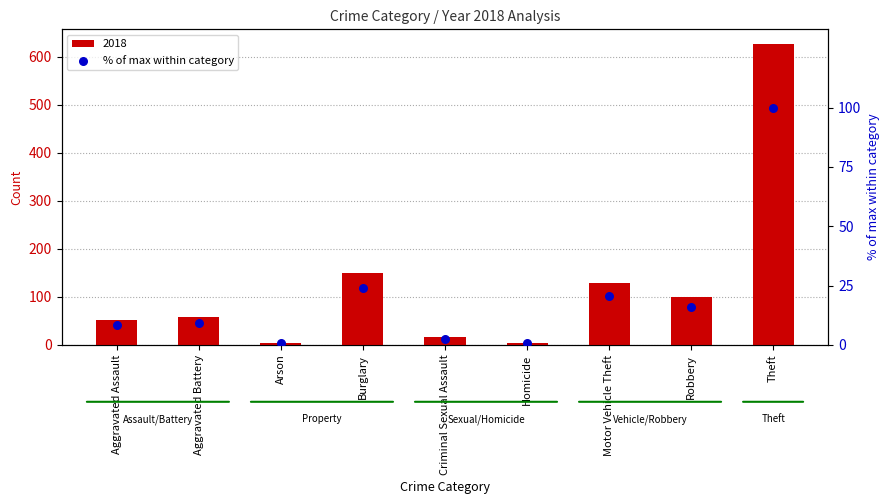

Approximately how many times larger is the value at Burglary compared to Criminal Sexual Assault?

8.8